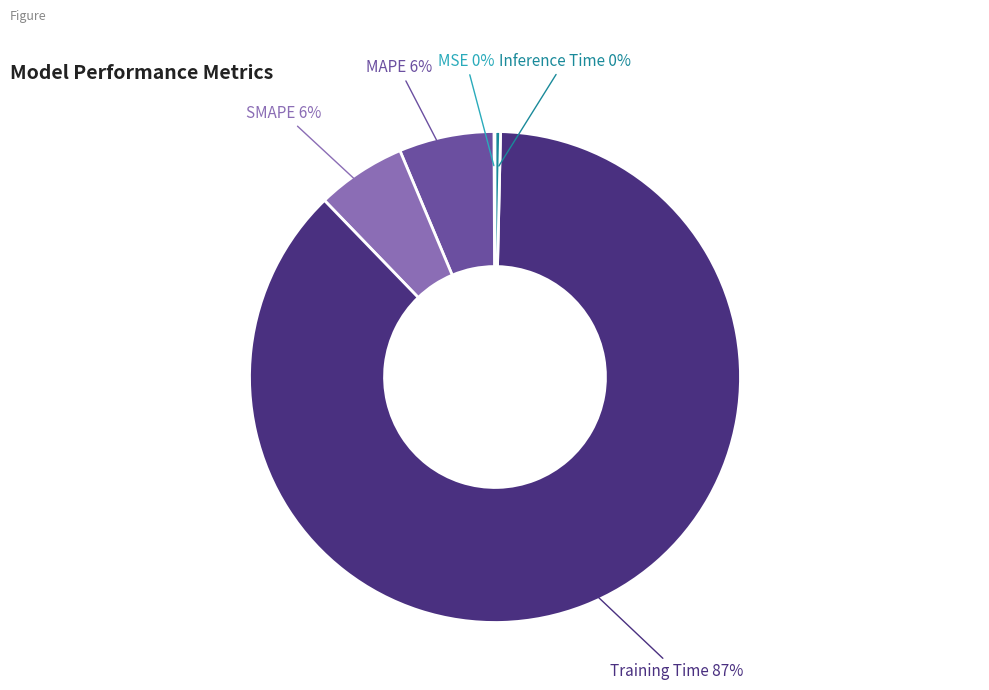

What is the majority slice?

Training Time